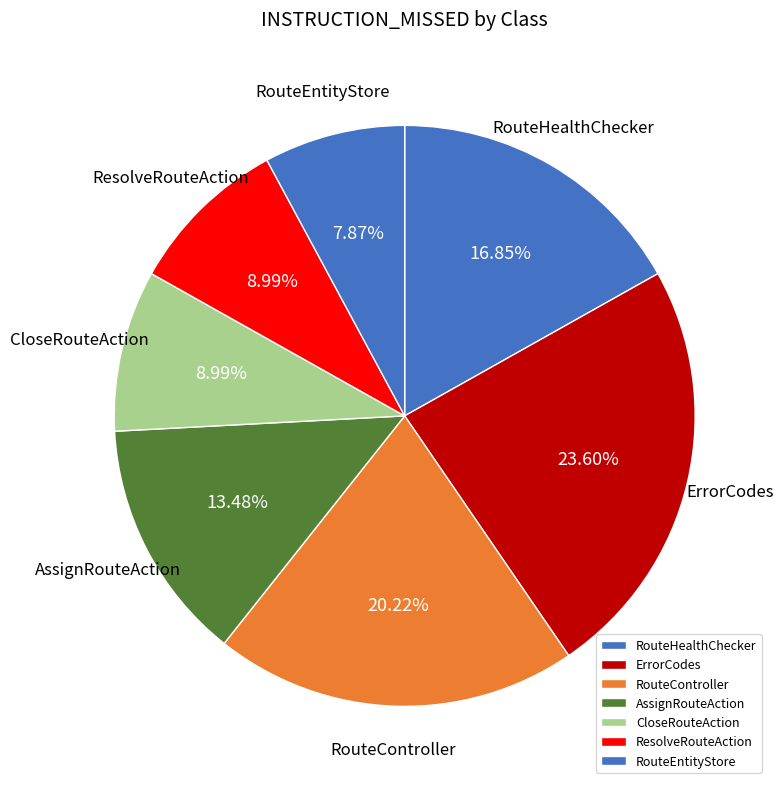

Approximately how many times larger is the value at AssignRouteAction compared to CloseRouteAction?

1.5